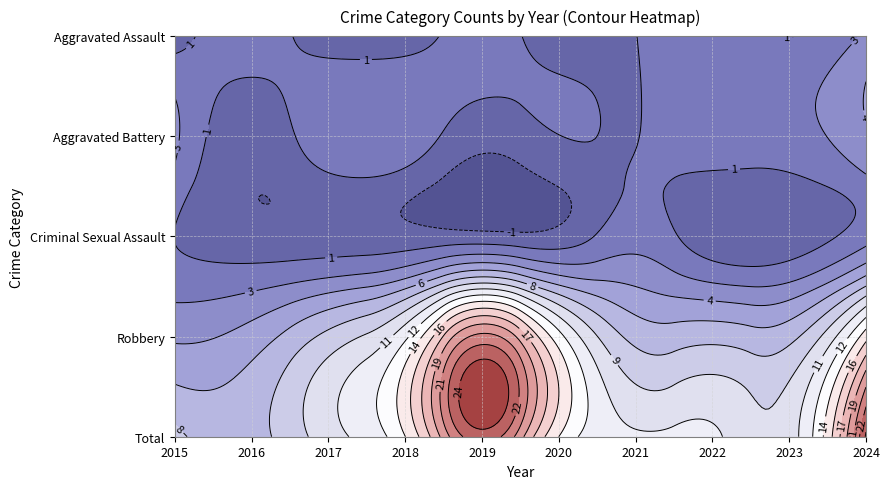

What is the difference between the second highest and minimum values in the Aggravated Battery series?

3